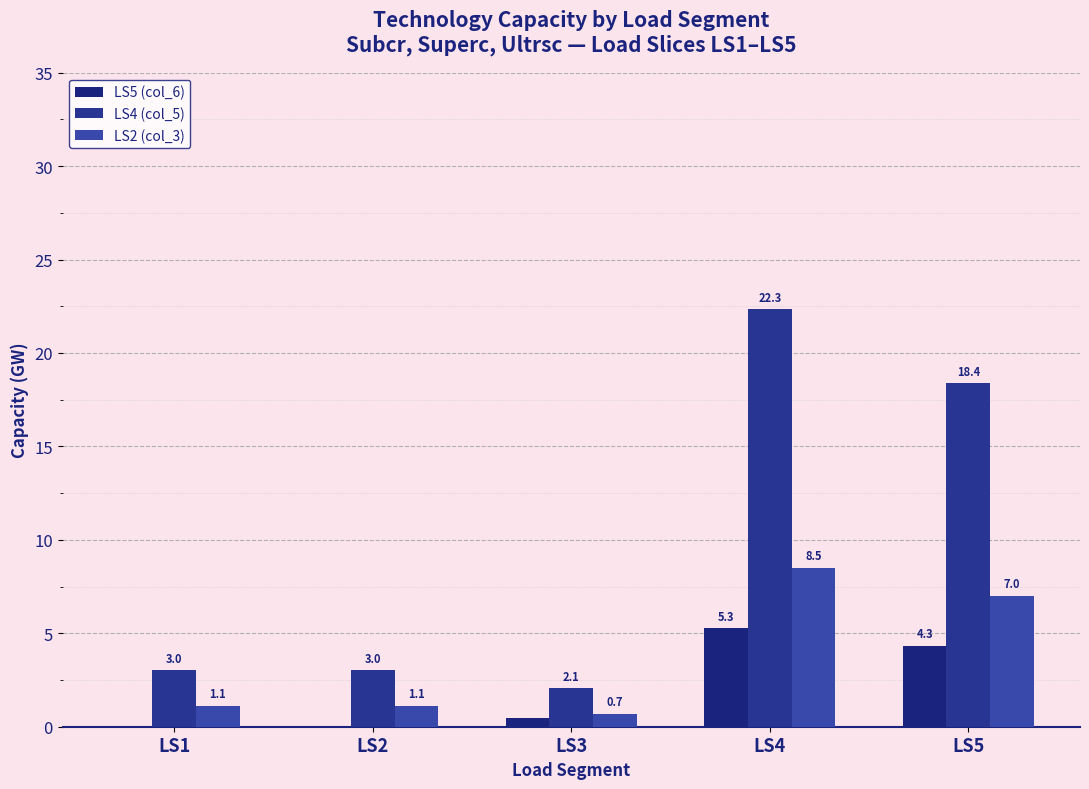

Which category has the lowest value in the LS4 (col_5) series?

LS3